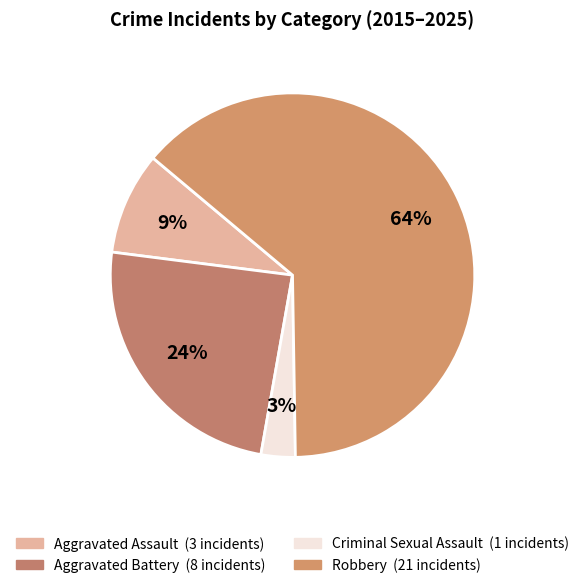

Count the number of slices in the pie.

4